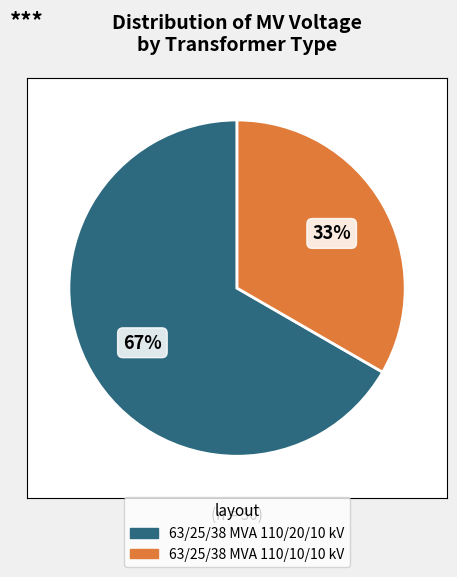

To the nearest percent, what is the combined percentage of 63/25/38 MVA 110/20/10 kV and 63/25/38 MVA 110/10/10 kV?

100%